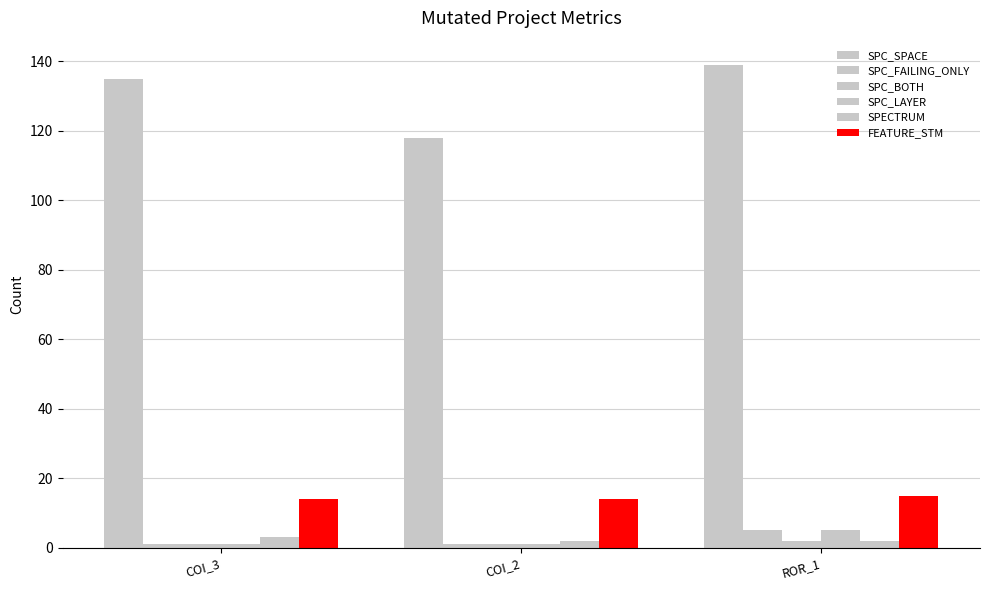

The value of SPC_BOTH at COI_2 is 1. True or false?

True